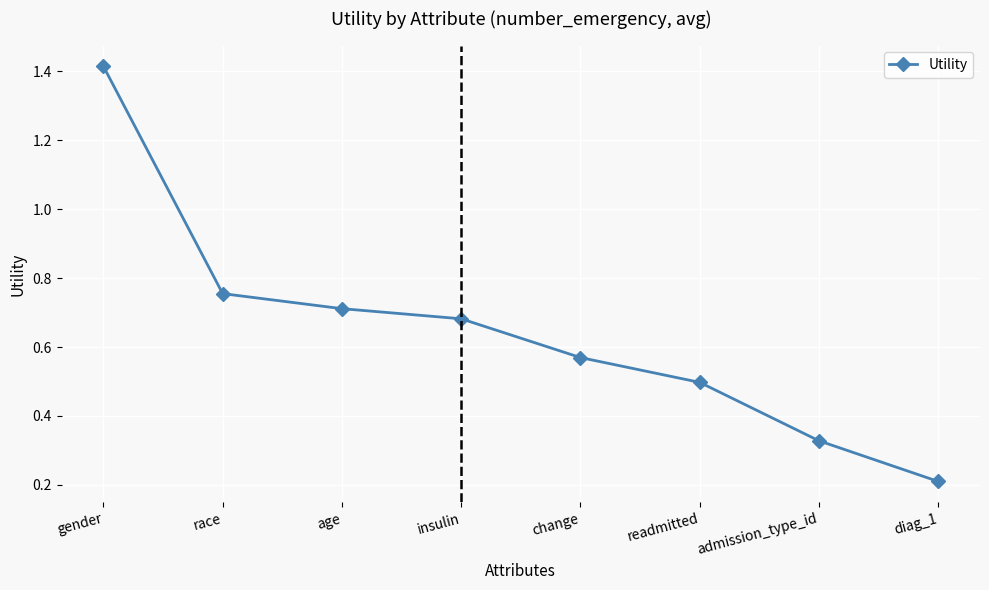

What is the sum of all values?

5.2